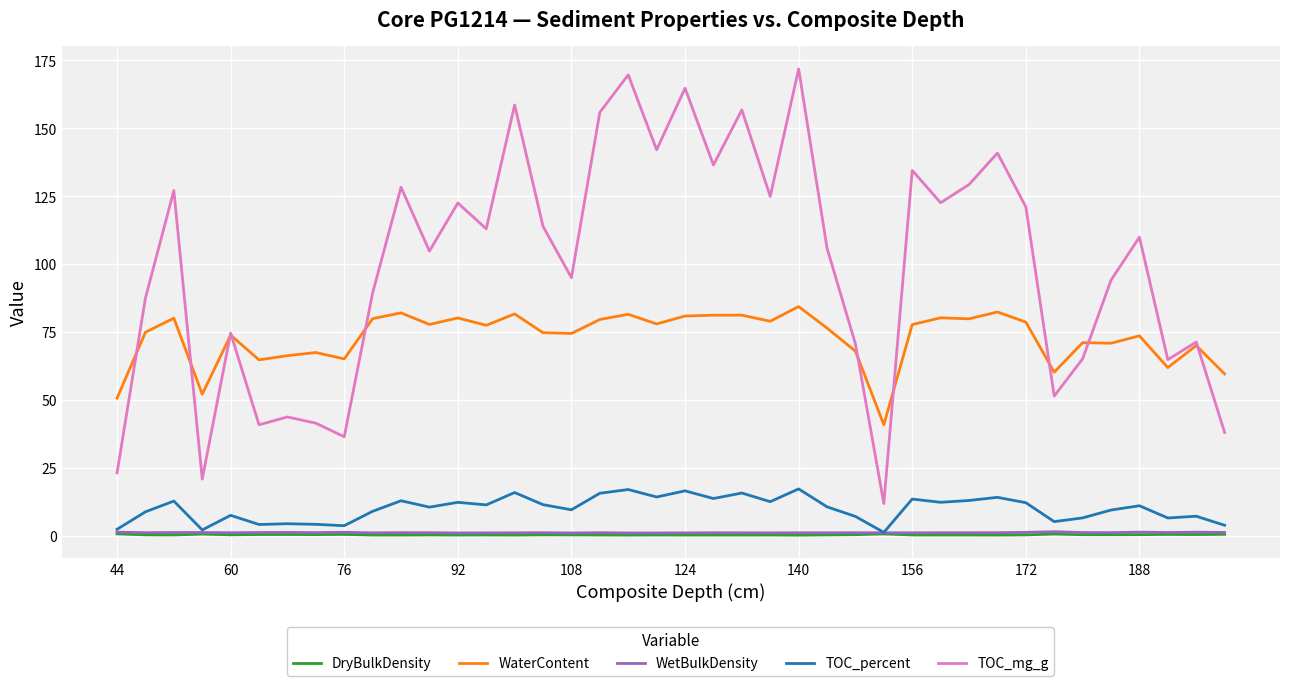

Which series has the largest total across all categories?

TOC_mg_g